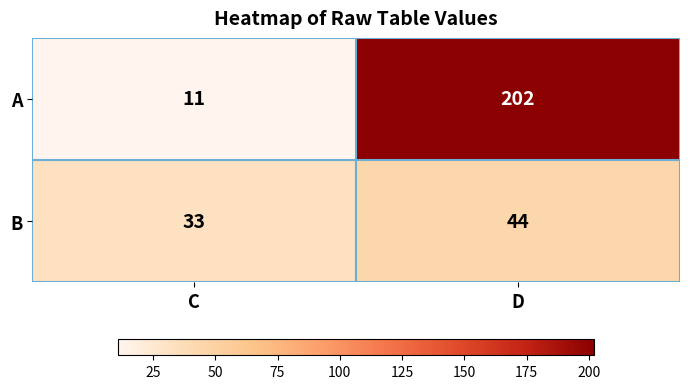

What is the difference between the maximum and minimum values in the B series?

11